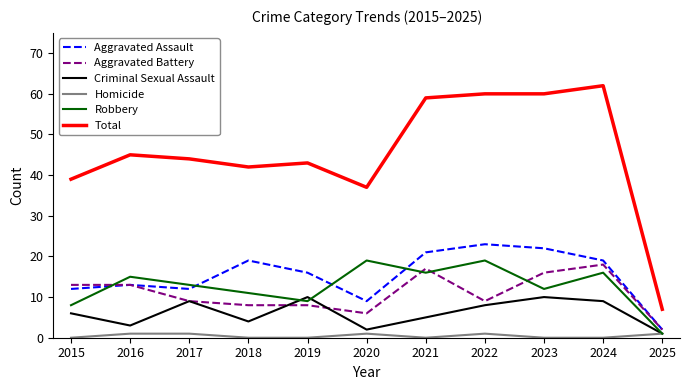

What is the highest value of the Aggravated Assault series?

23